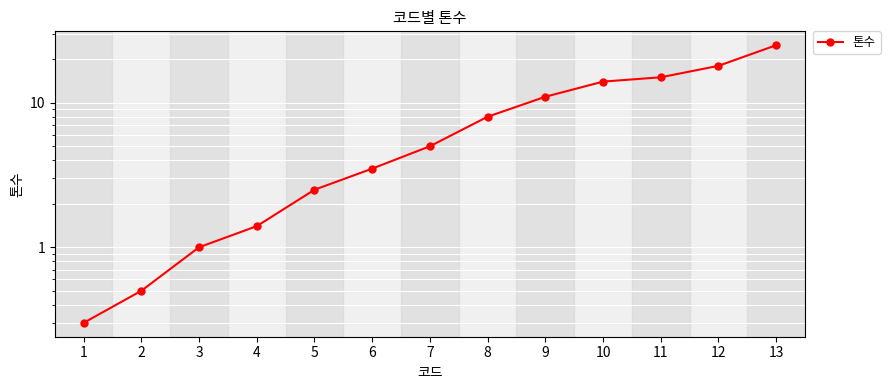

What is the value of the 11th point from the left?

15.0